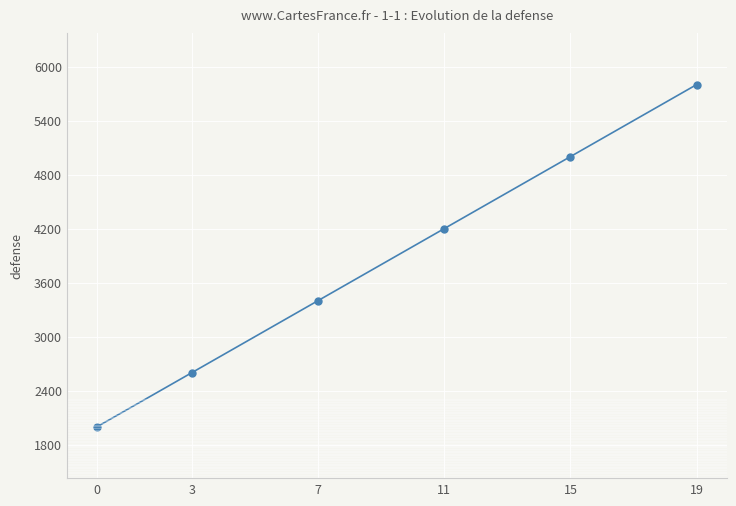

What is the average value?

3833